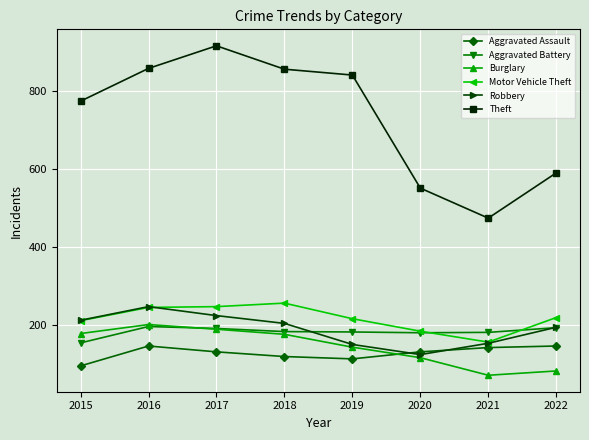

After their last crossing, which series has the higher values: Aggravated Assault or Burglary?

Aggravated Assault